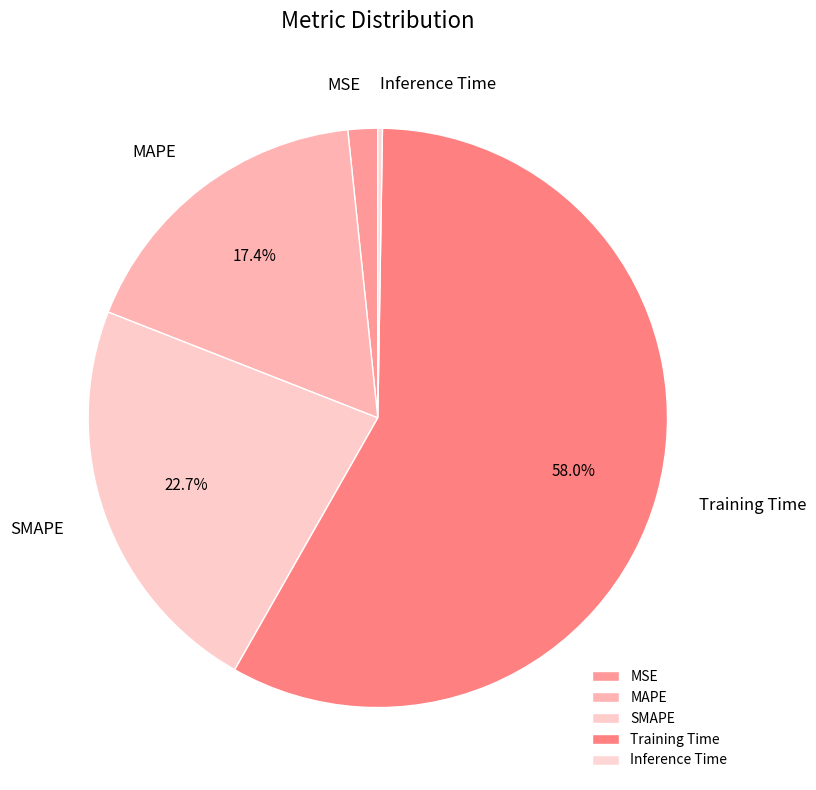

Which category has the biggest portion of the pie?

Training Time